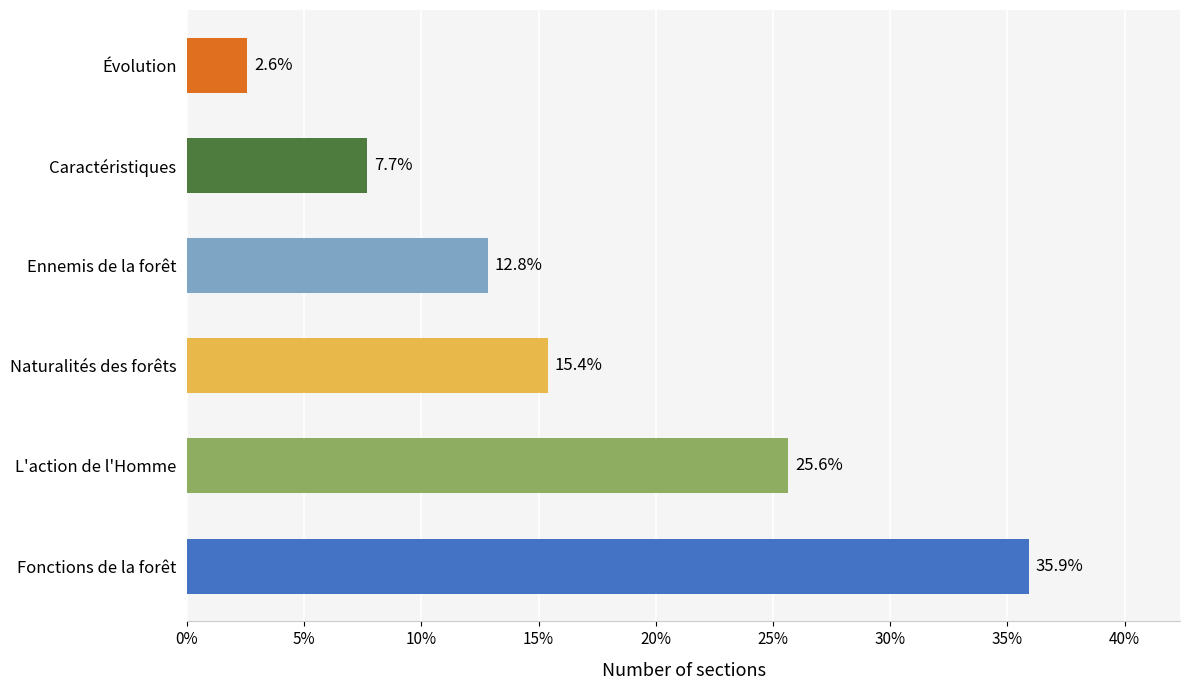

What is the greatest value displayed?

35.9